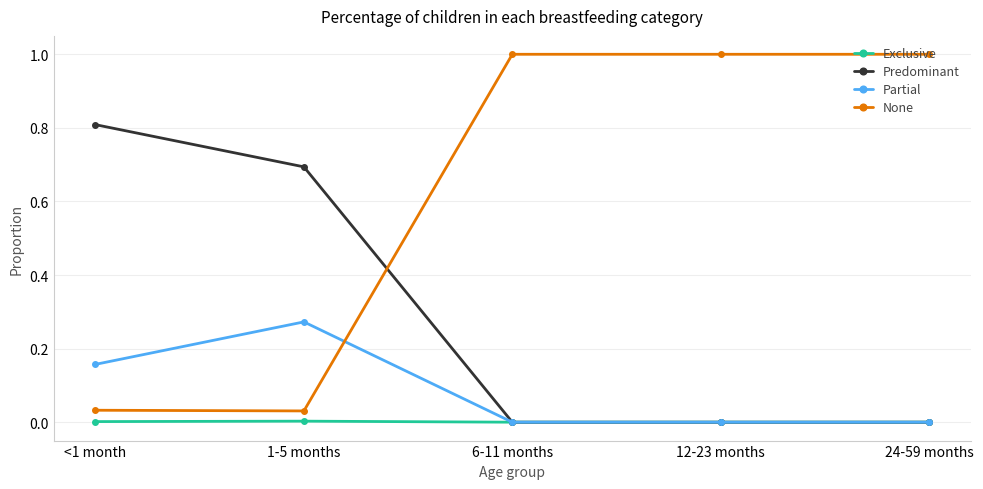

Does the chart have visible grid lines?

Yes